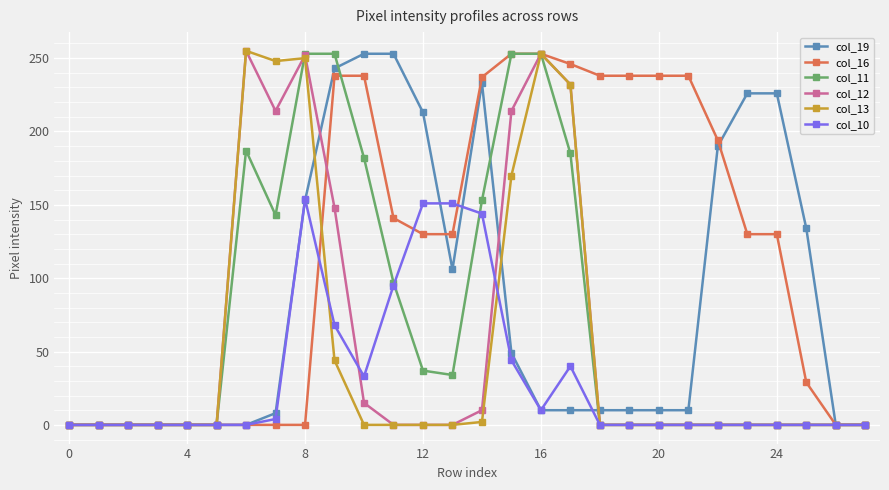

Which series has the largest total across all categories?

col_16